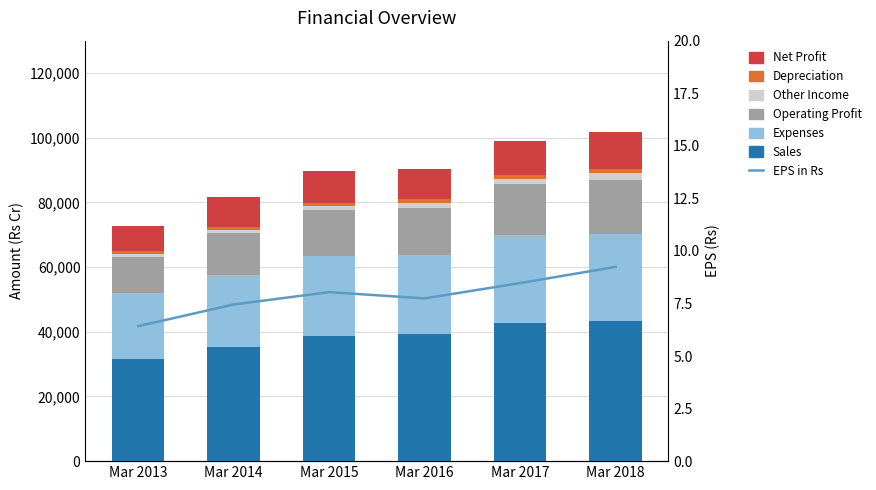

Rank the categories by Other Income value from lowest to highest.

Mar 2013, Mar 2014, Mar 2015, Mar 2016, Mar 2017, Mar 2018